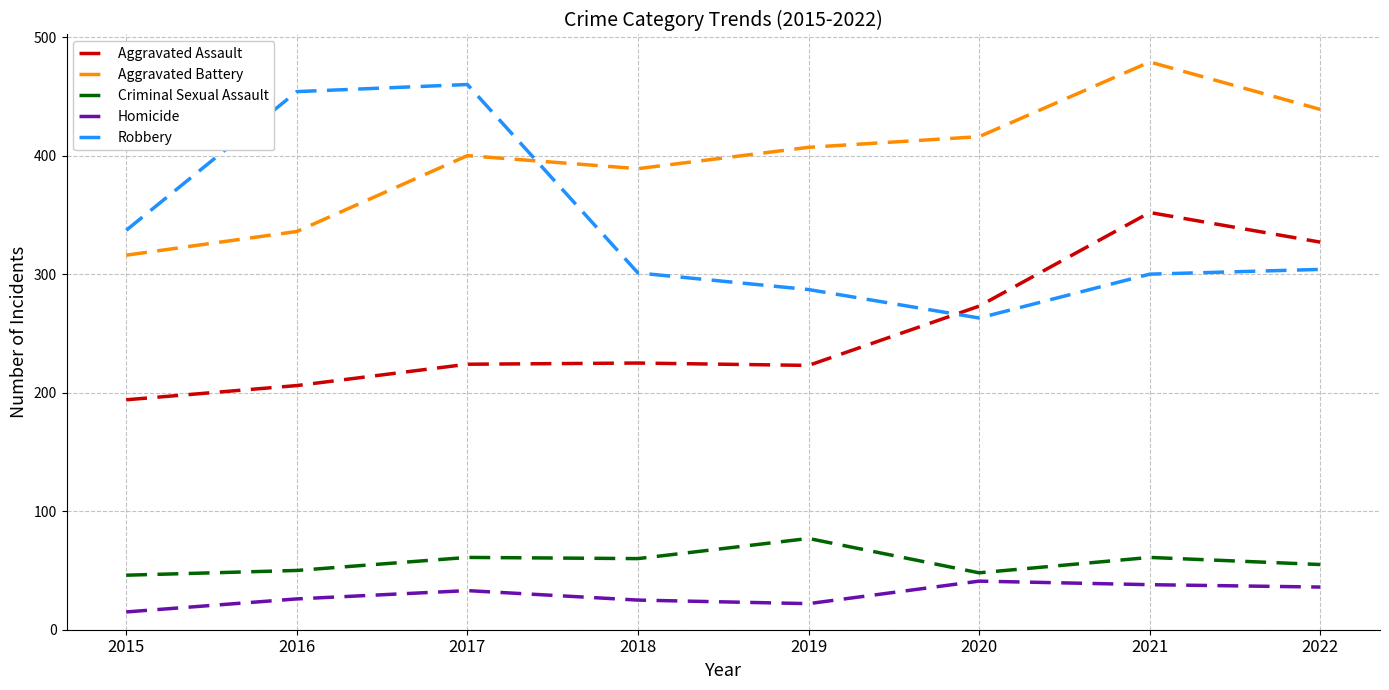

What are all the series names shown in the legend?

Aggravated Assault, Aggravated Battery, Criminal Sexual Assault, Homicide, Robbery